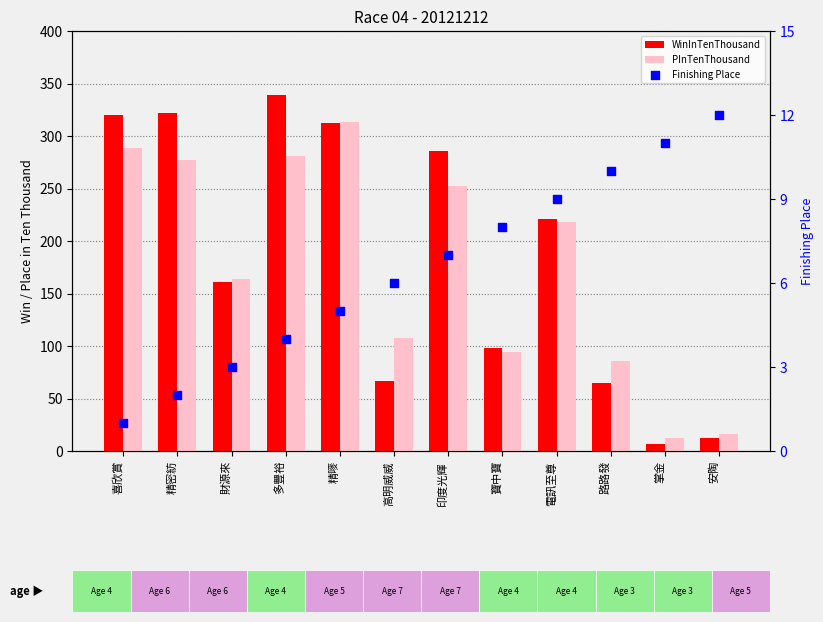

At how many categories does at least one series exceed 193?

6